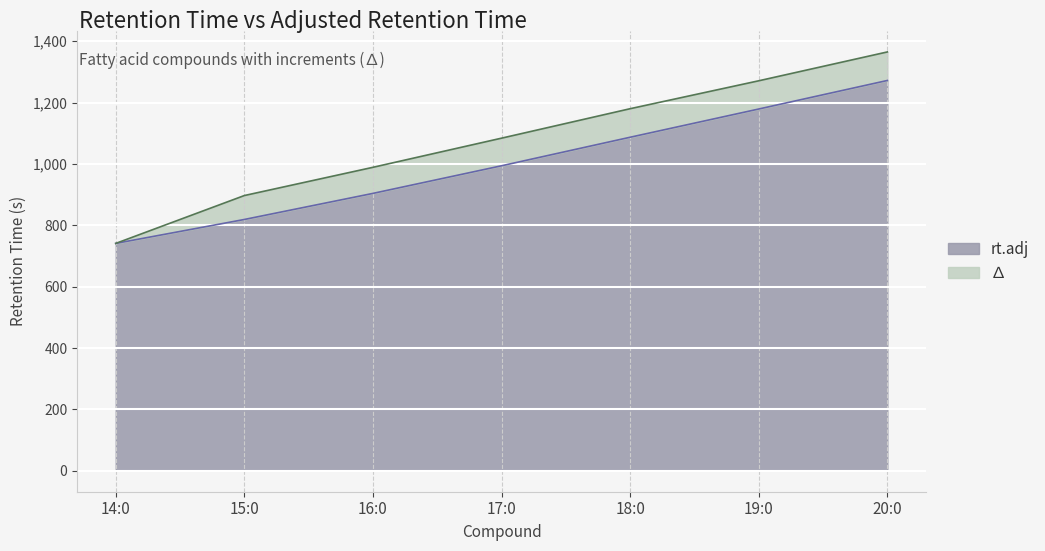

Rank the categories by value from highest to lowest.

20:0, 19:0, 18:0, 17:0, 16:0, 15:0, 14:0